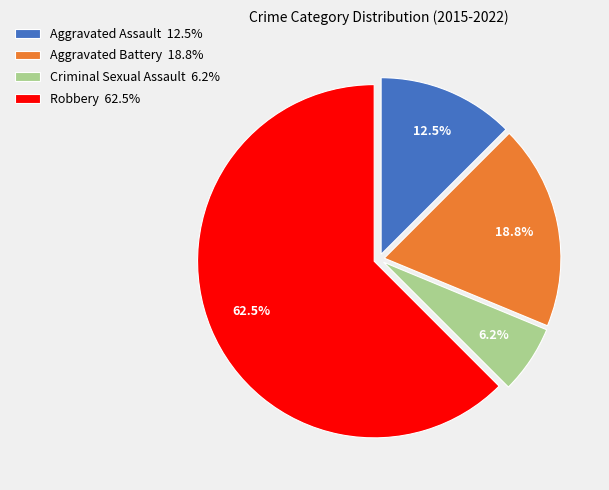

Is there a majority slice in this chart?

Yes